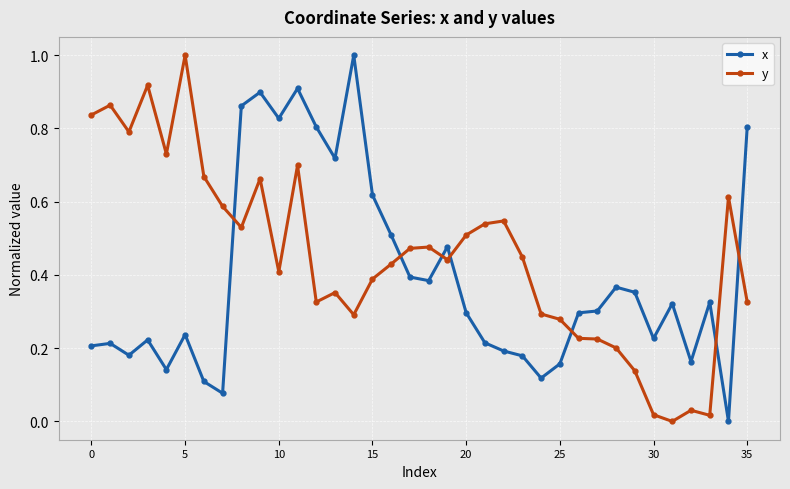

What is the value of the x point at the 15th from the left?

1.0